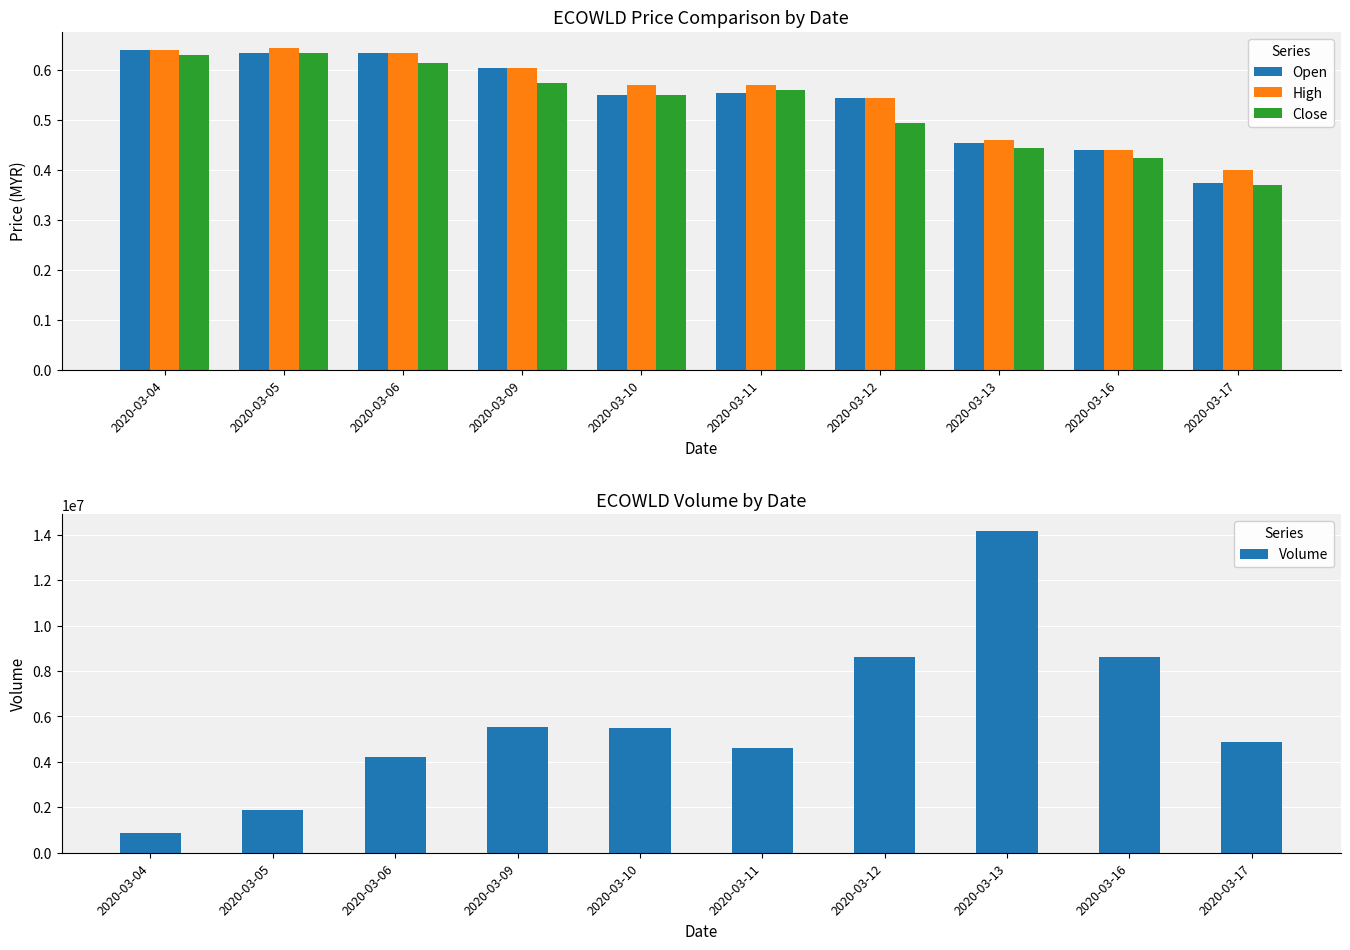

At which category is the sum across all series the highest?

2020-03-13